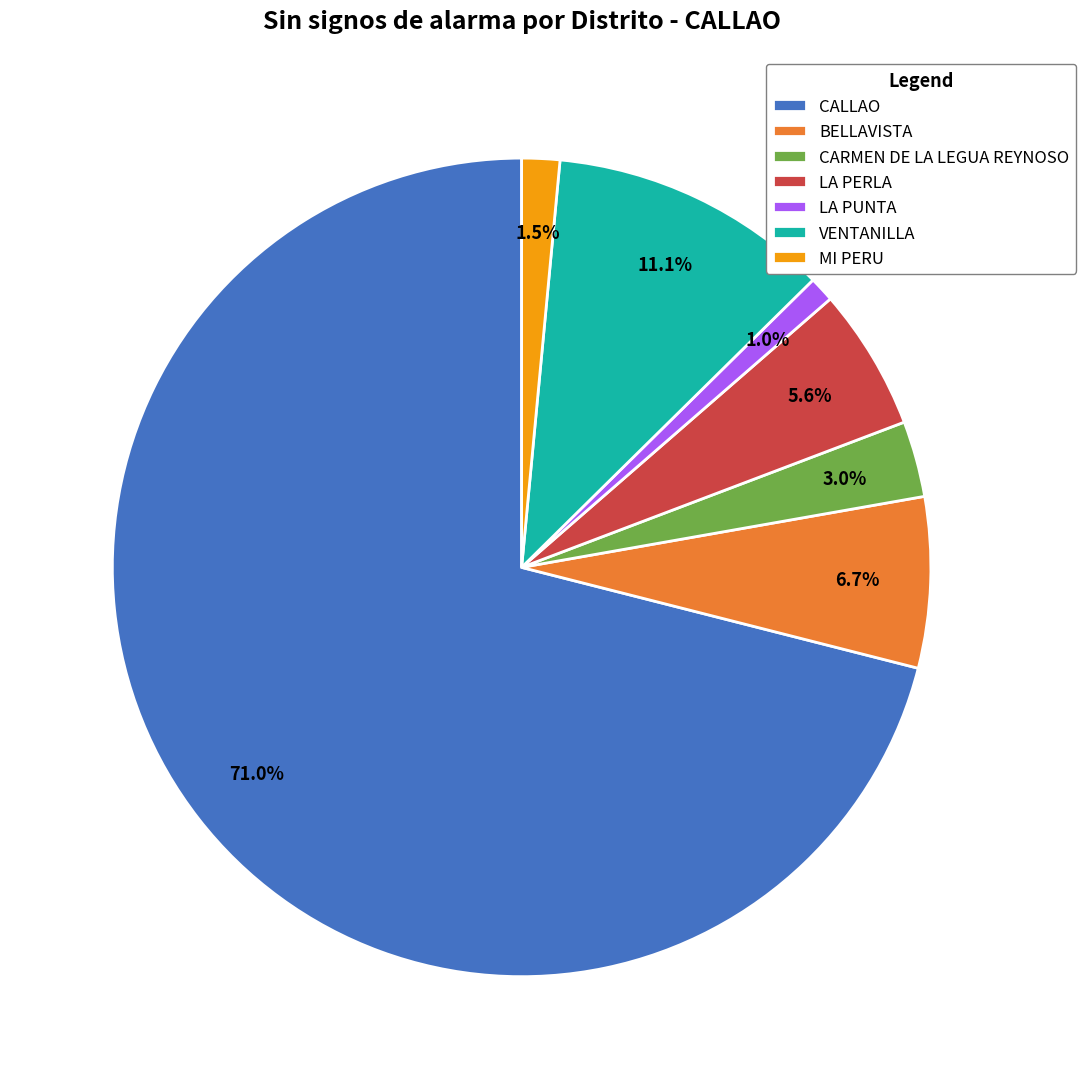

Which slice is the largest?

CALLAO